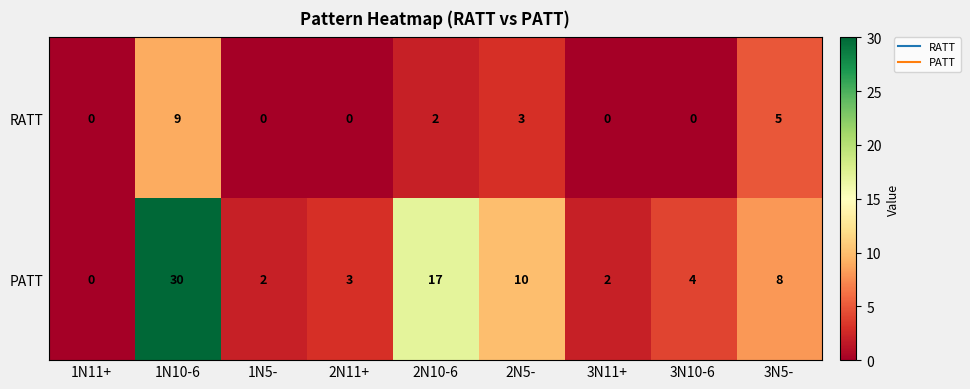

Count the number of categories in the chart.

9